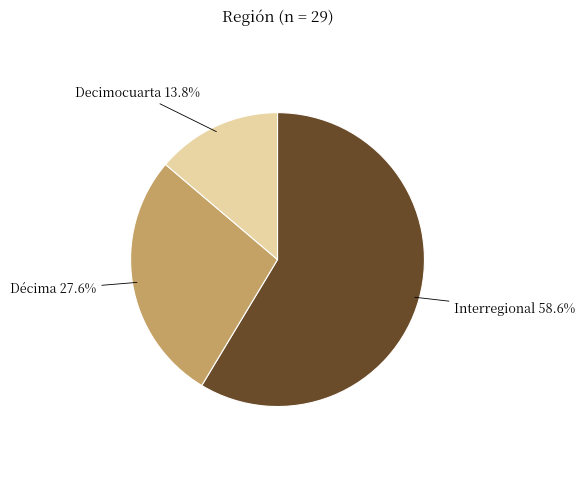

Is there a majority slice in this chart?

Yes